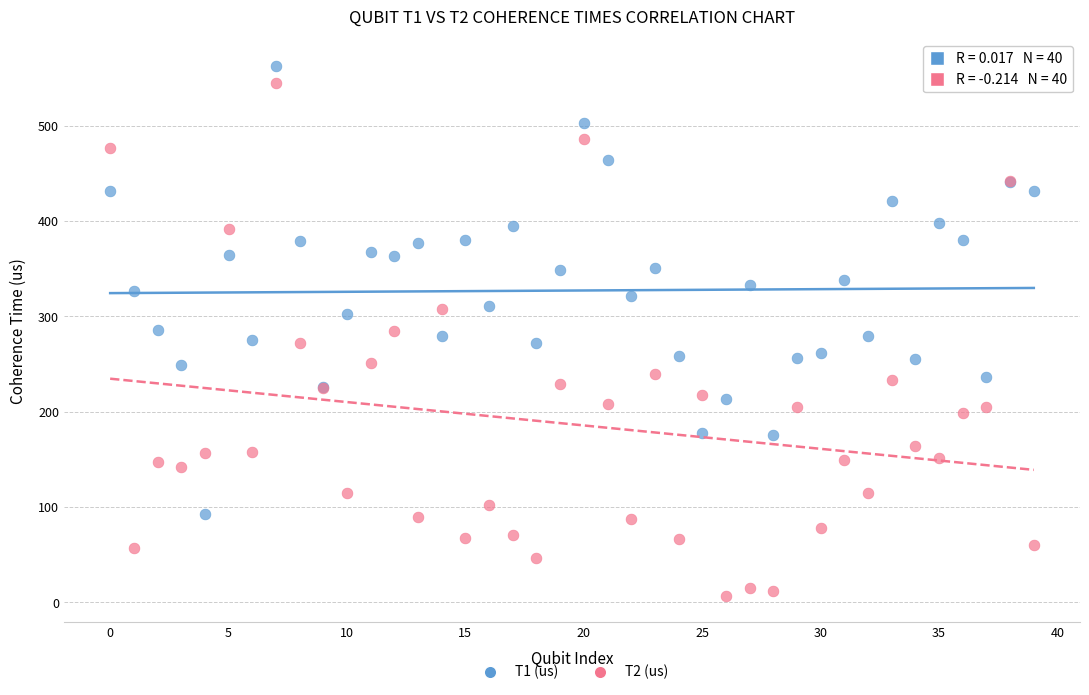

Which series reaches the maximum Y coordinate?

T1 (us)